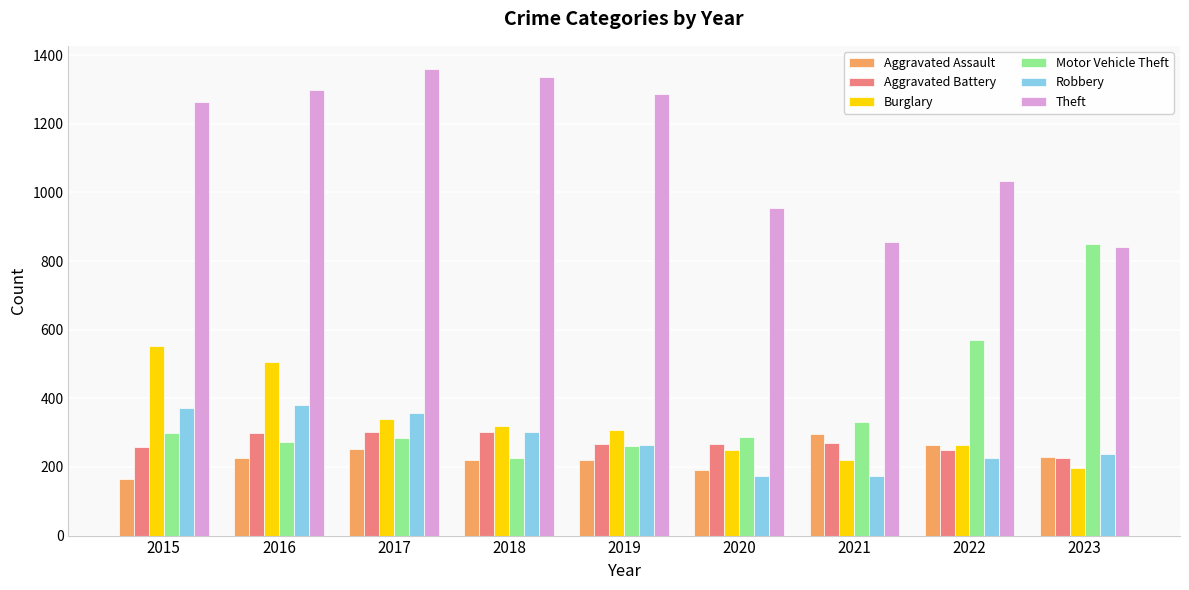

What is the minimum value shown in the chart?

164